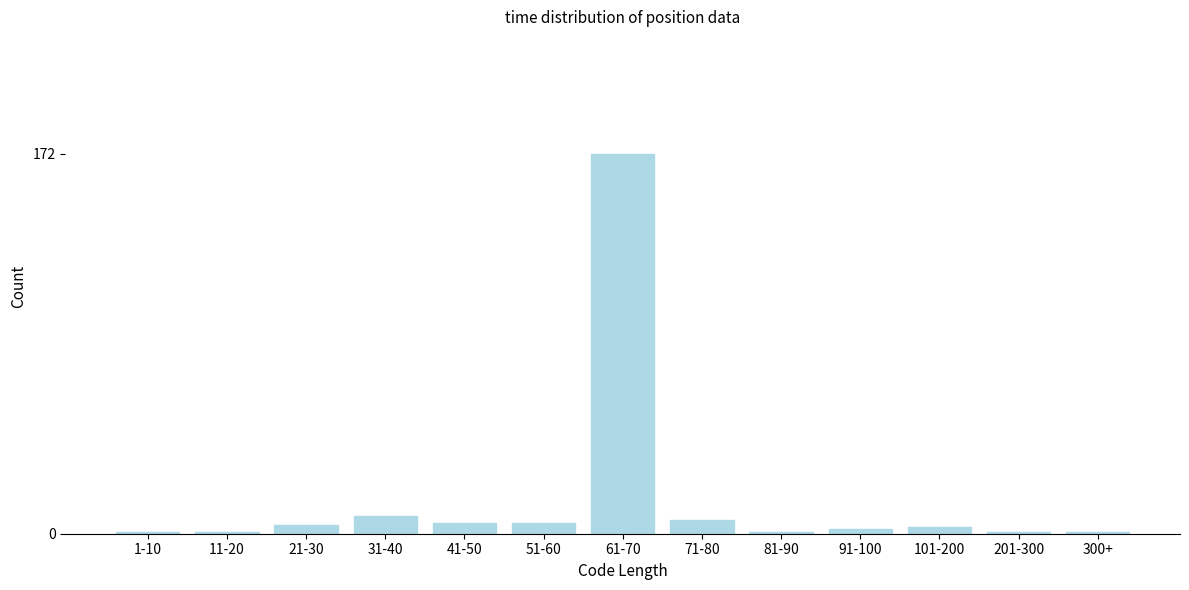

Reading right to left, extract all data points from this chart.

1	1	3	2	1	6	172	5	5	8	4	1	1